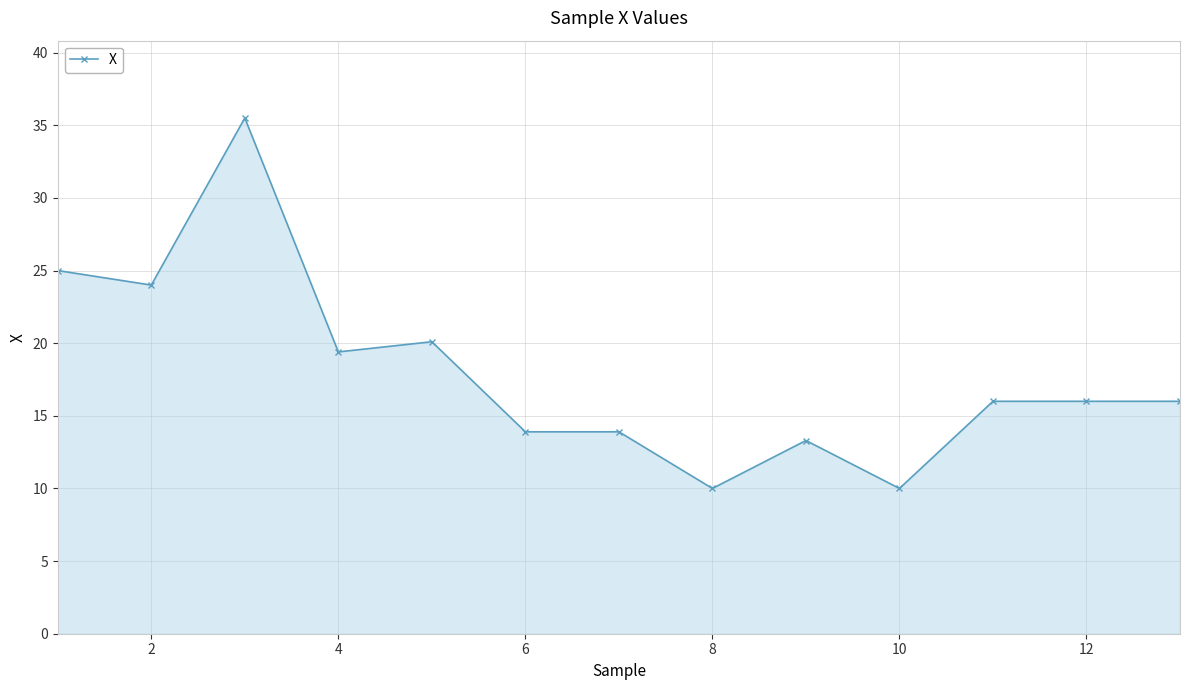

What is the value of the 9th point from the left?

13.3